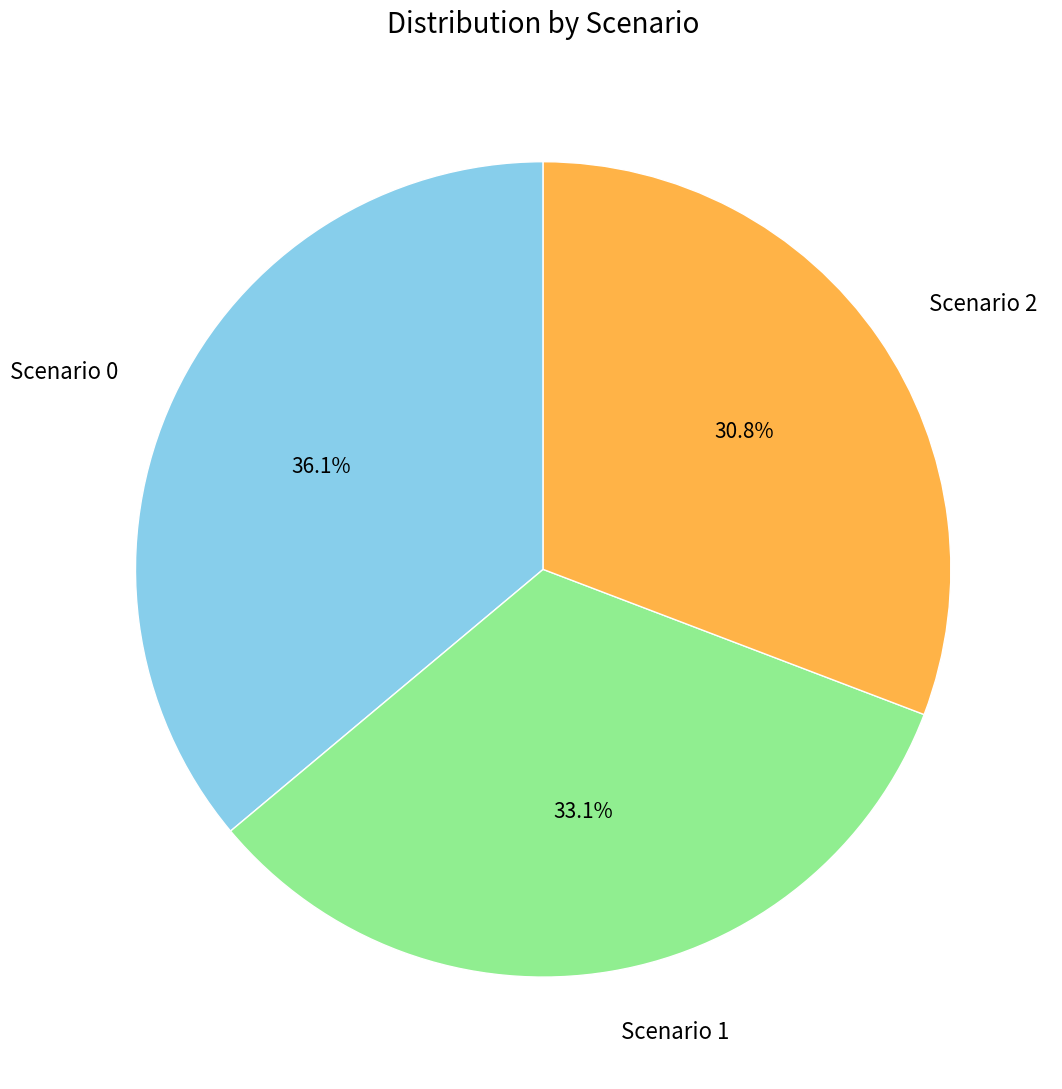

Is it true that Scenario 0 is 43% of the pie?

False